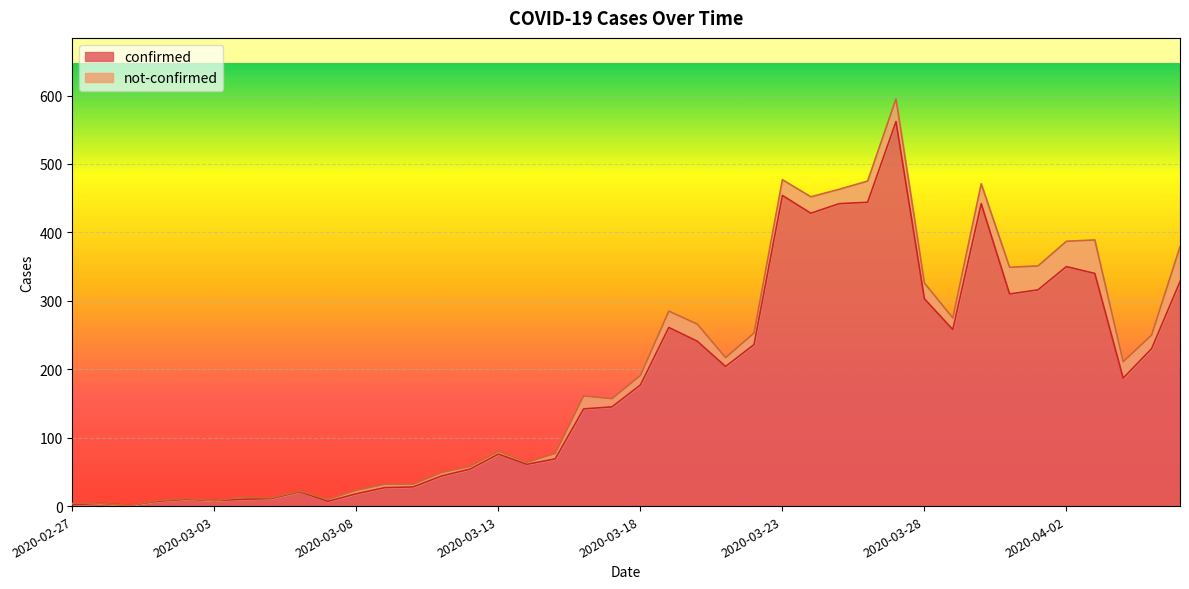

What is the sum of the values at 2020-03-16 and 2020-04-02?

492